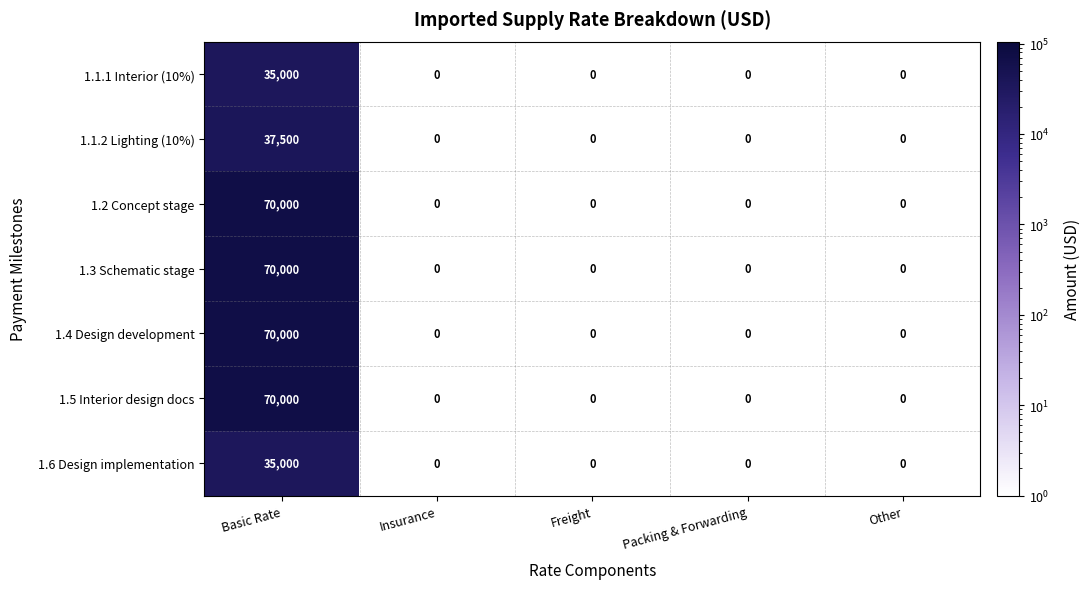

At which category is the sum across all series the highest?

Basic Rate